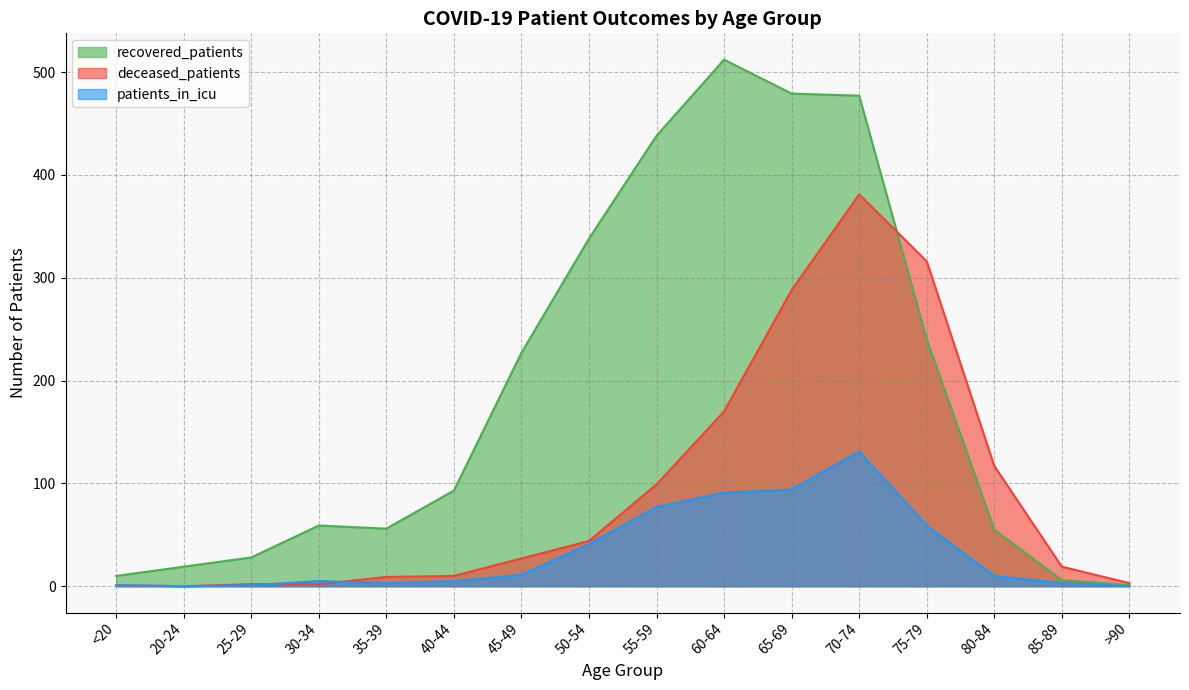

True or false: recovered_patients and patients_in_icu intersect in this chart.

False